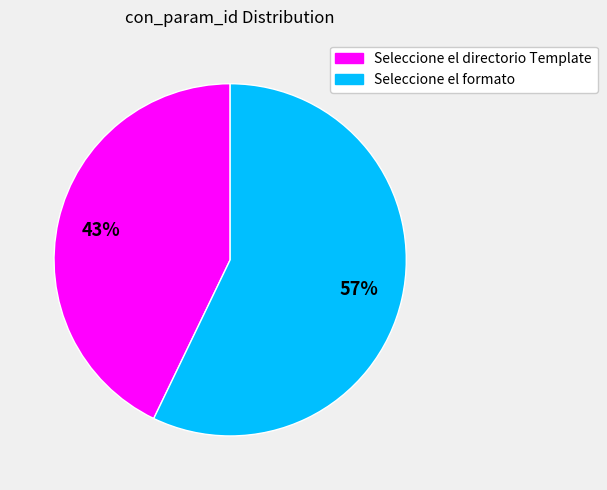

Does any single category account for the majority?

Yes